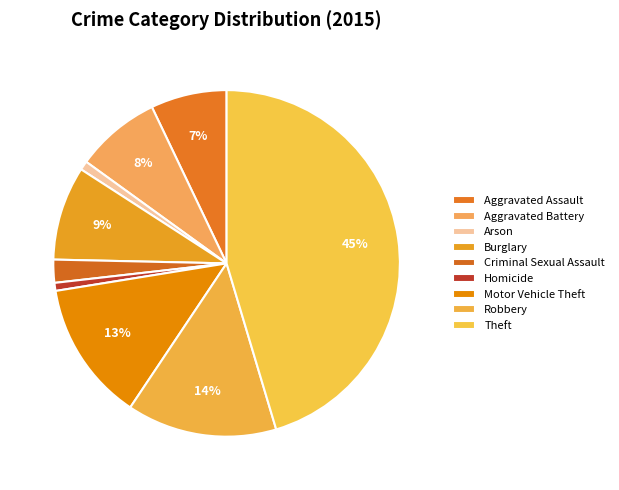

To the nearest percent, what is the combined percentage of Motor Vehicle Theft and Aggravated Battery?

21%